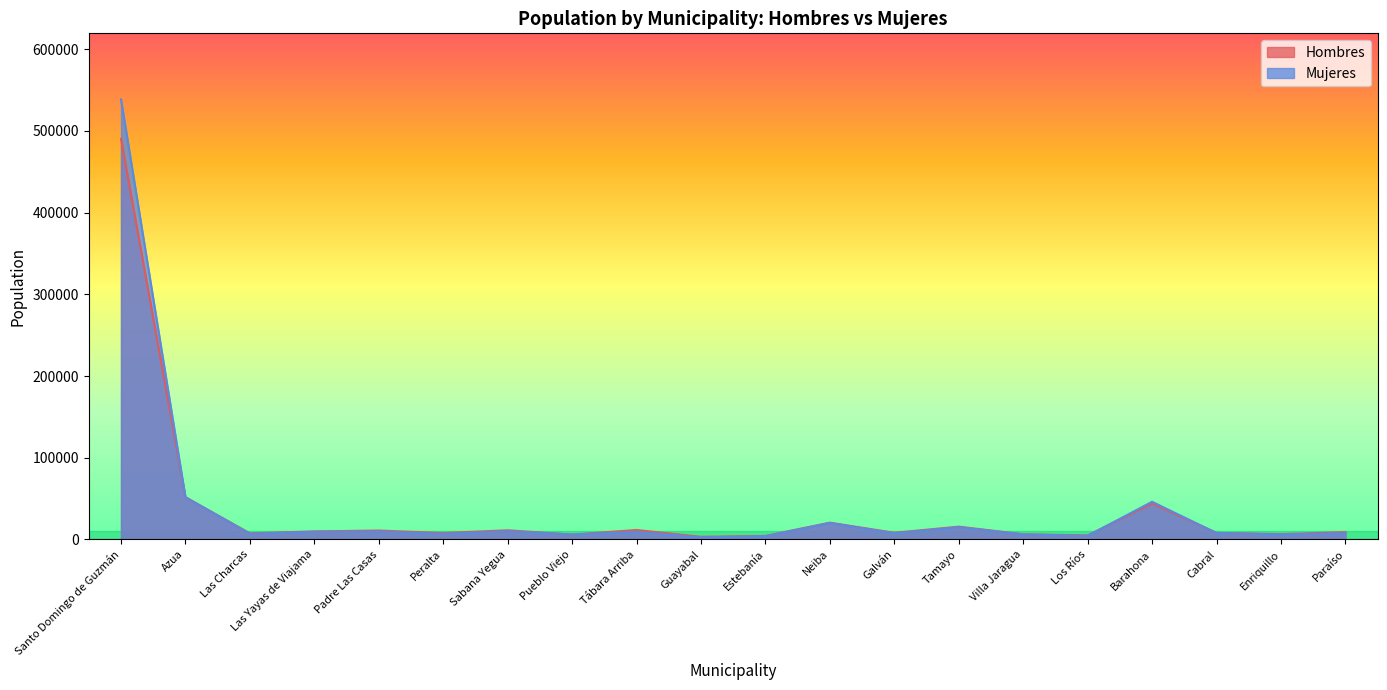

Rank the series by their average value, from highest to lowest.

Mujeres, Hombres